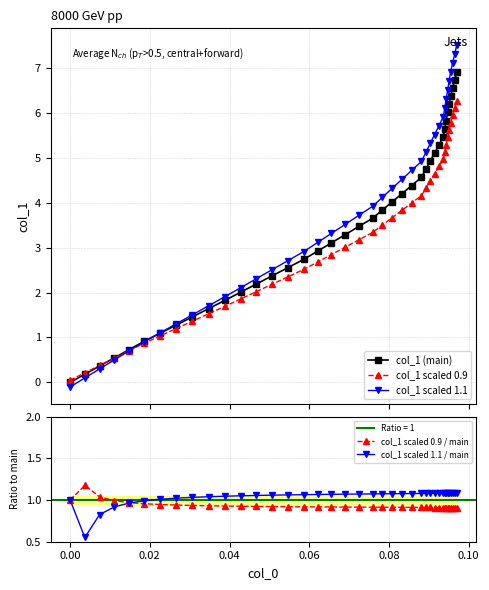

What are all the series names shown in the legend?

col_1 (main), col_1 scaled 0.9, col_1 scaled 1.1, col_1 scaled 0.9 / main, col_1 scaled 1.1 / main